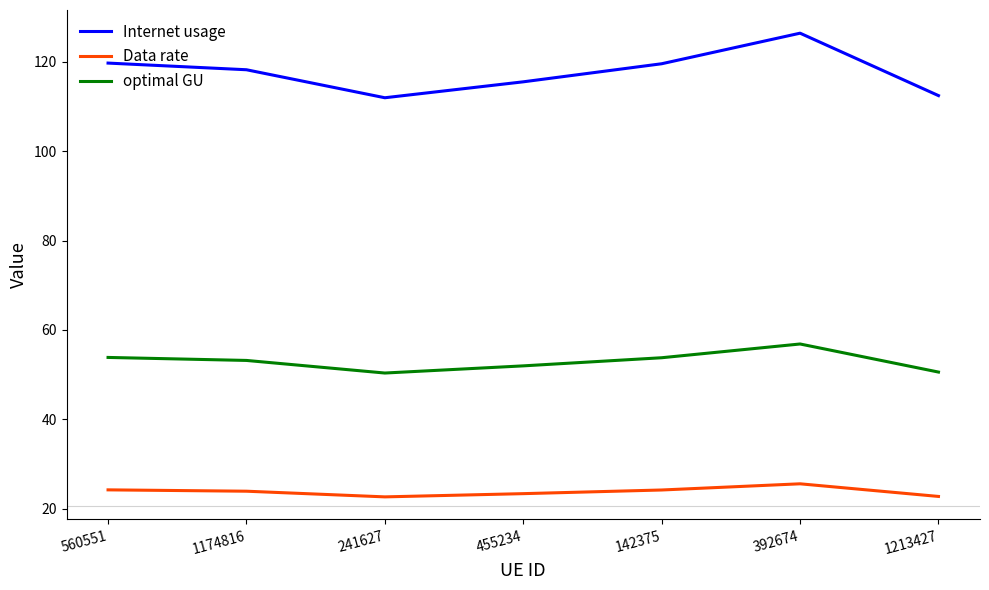

Is it true that optimal GU equals 52.0 at 455234?

True